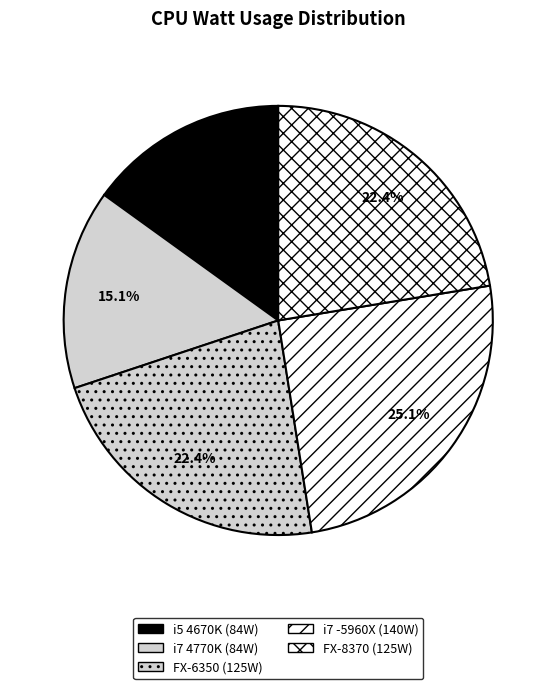

To the nearest percent, what is the average slice percentage?

20%